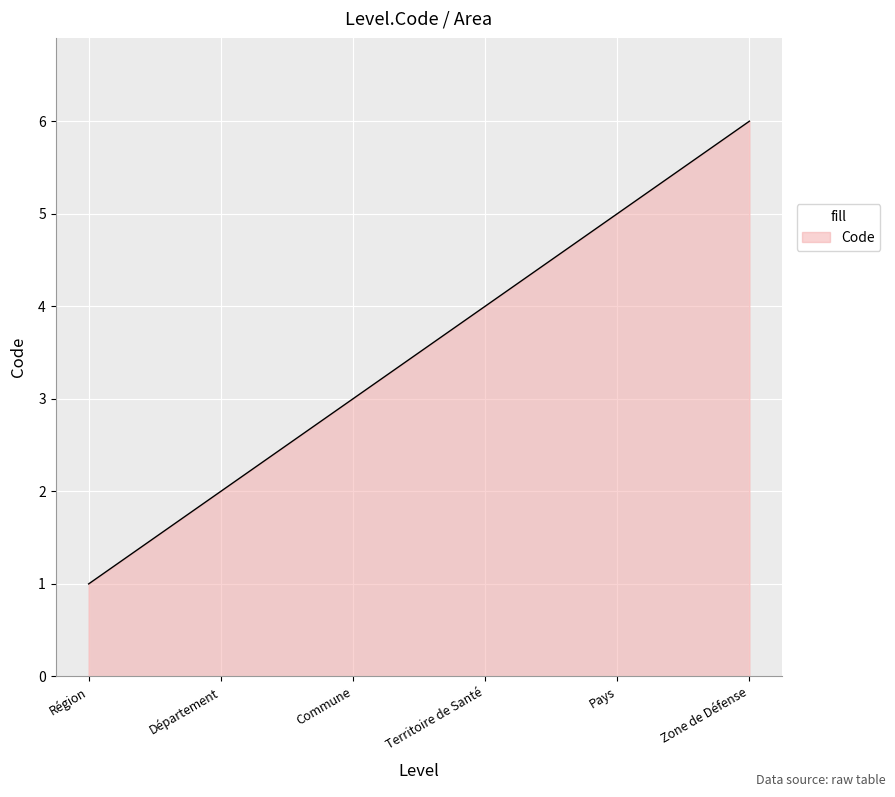

How many categories are shown in the chart?

300